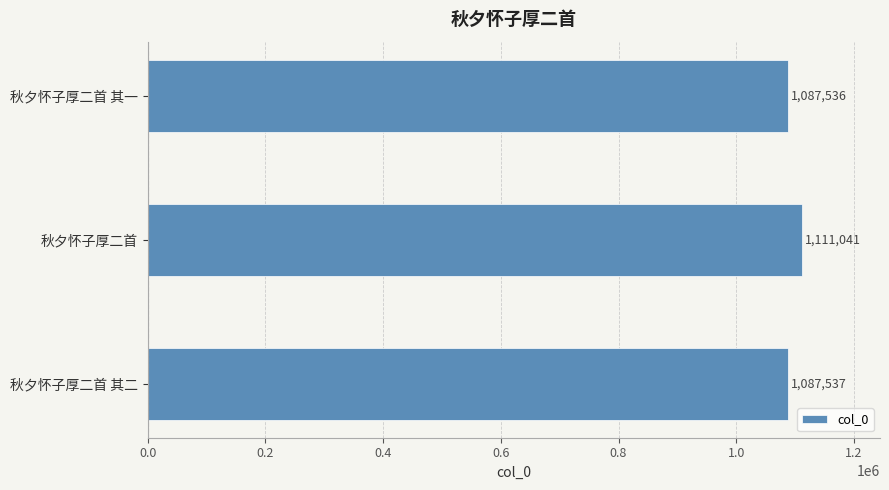

Reading bottom to top, what are all the values shown in this chart?

秋夕怀子厚二首 其二=1087537	秋夕怀子厚二首=1111041	秋夕怀子厚二首 其一=1087536